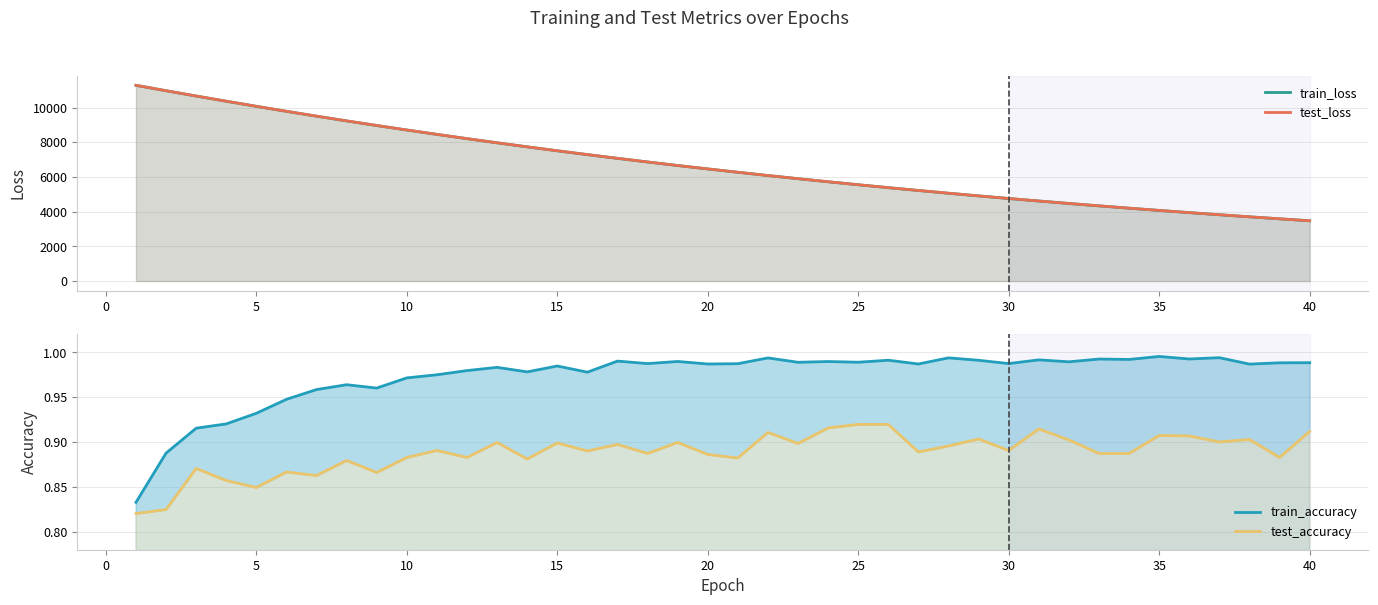

What is the value of the test_accuracy point at the 18th from the left?

0.9